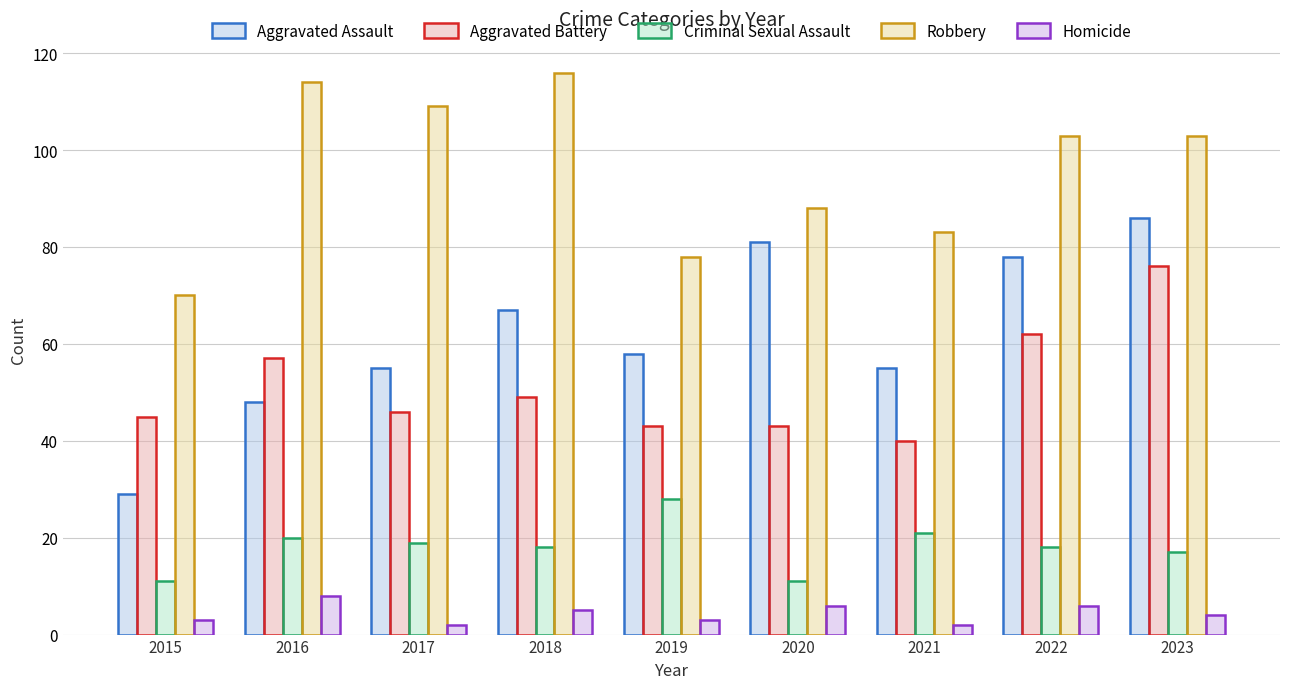

What is the sum of the Homicide values at 2019 and 2022?

9